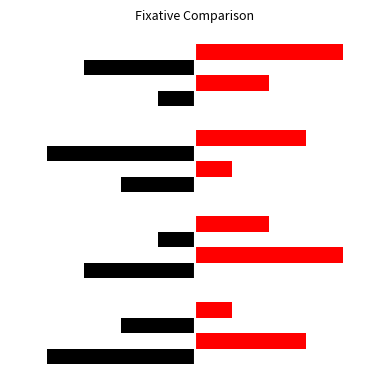

How many series are shown in this chart?

4